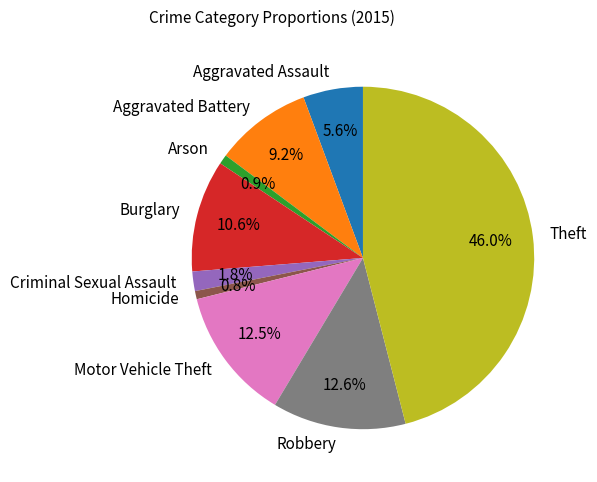

Does Theft account for over 50% of the chart?

No